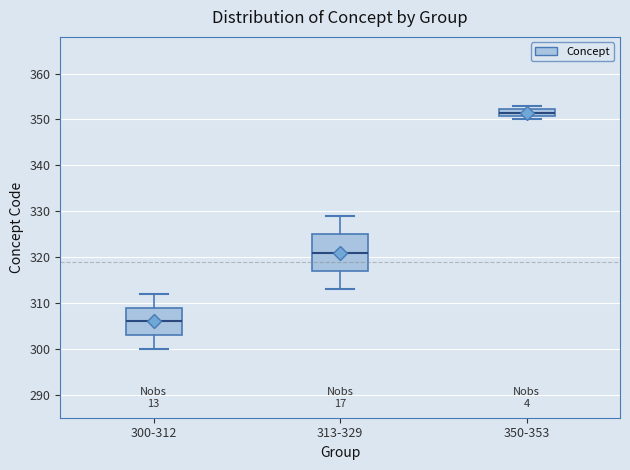

Which box has the lowest median line?

300-312